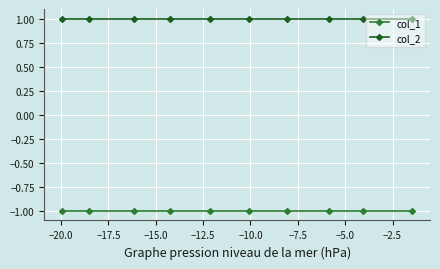

Rank the series by their maximum value, from lowest to highest.

col_1, col_2